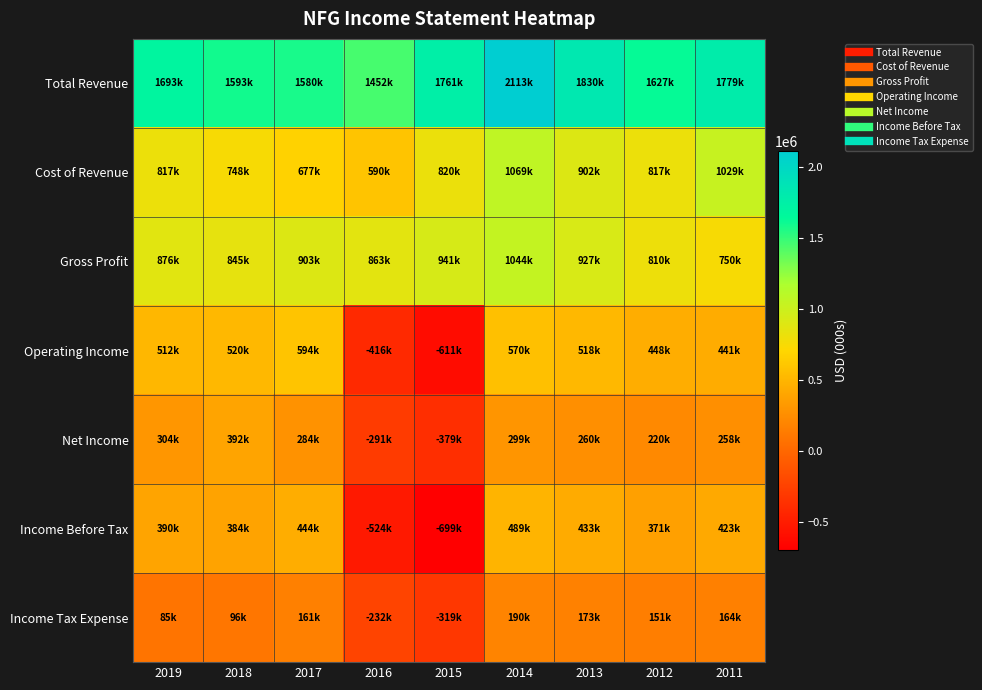

Reading left to right, transcribe all the data shown in this chart.

Total Revenue: 2019=1693300	2018=1592700	2017=1579900	2016=1452400	2015=1760900	2014=2113100	2013=1829600	2012=1626900	2011=1778800
Cost of Revenue: 2019=817000	2018=747600	2017=676900	2016=589500	2015=820000	2014=1068900	2013=902500	2012=817000	2011=1029300
Gross Profit: 2019=876400	2018=845100	2017=903000	2016=862900	2015=940900	2014=1044200	2013=927000	2012=809900	2011=749600
Operating Income: 2019=511800	2018=519700	2017=593800	2016=-416500	2015=-611100	2014=569700	2013=517800	2012=448000	2011=441200
Net Income: 2019=304300	2018=391500	2017=283500	2016=-291000	2015=-379400	2014=299400	2013=260000	2012=220100	2011=258400
Income Before Tax: 2019=389500	2018=384000	2017=444200	2016=-523500	2015=-698600	2014=489000	2013=432800	2012=370600	2011=422800
Income Tax Expense: 2019=85200	2018=96000	2017=160700	2016=-232500	2015=-319100	2014=189600	2013=172800	2012=150600	2011=164400